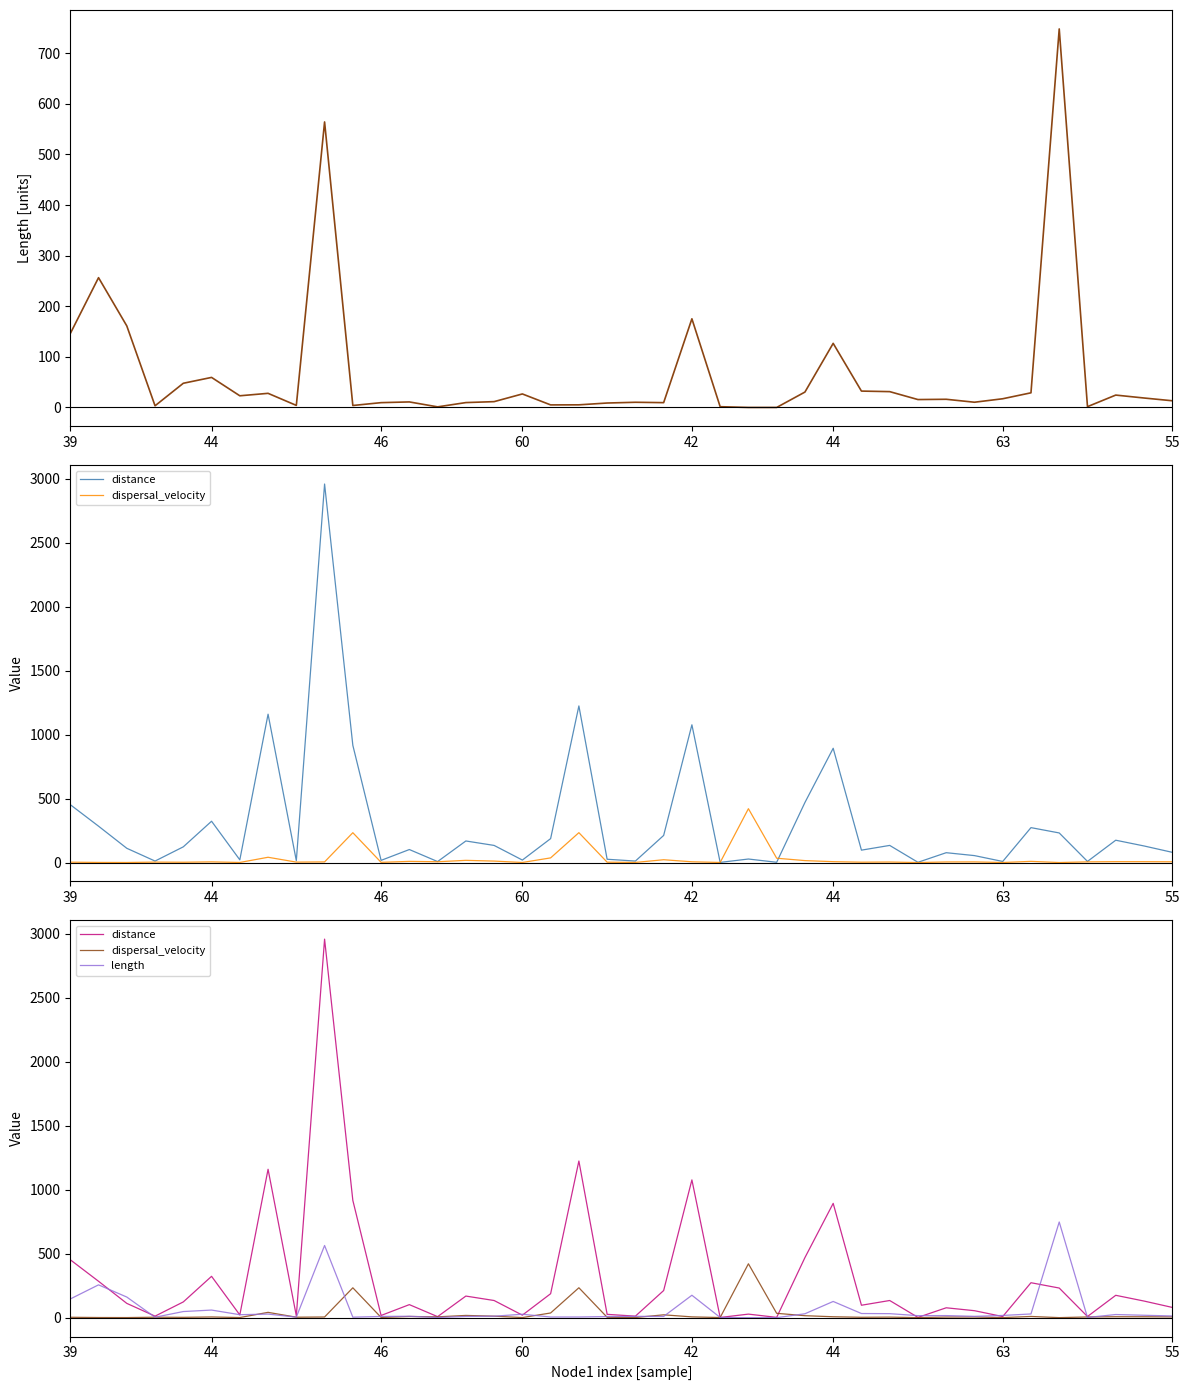

What is the sum of the length values at 22 and 24?

175.3